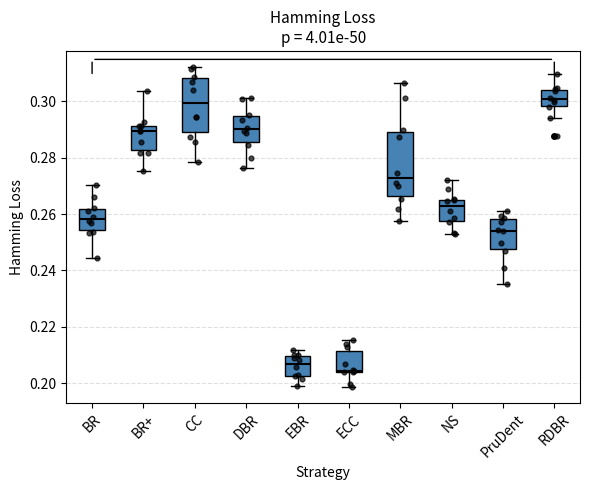

Reading left to right, read every box against the y-axis: the position of its median line, the range the box covers, and the ends of its whiskers. The values are not printed on the chart, so give them approximately, as read against the axis.

BR: median 0.258, box 0.254 to 0.262, whiskers 0.244 to 0.270
BR+: median 0.290, box 0.282 to 0.292, whiskers 0.276 to 0.304
CC: median 0.300, box 0.290 to 0.308, whiskers 0.278 to 0.312
DBR: median 0.290, box 0.286 to 0.294, whiskers 0.276 to 0.302
EBR: median 0.206, box 0.202 to 0.210, whiskers 0.200 to 0.212
ECC: median 0.204, box 0.204 to 0.212, whiskers 0.198 to 0.216
MBR: median 0.272, box 0.266 to 0.290, whiskers 0.258 to 0.306
NS: median 0.262, box 0.258 to 0.266, whiskers 0.252 to 0.272
PruDent: median 0.254, box 0.248 to 0.258, whiskers 0.236 to 0.262
RDBR: median 0.300, box 0.298 to 0.304, whiskers 0.294 to 0.310